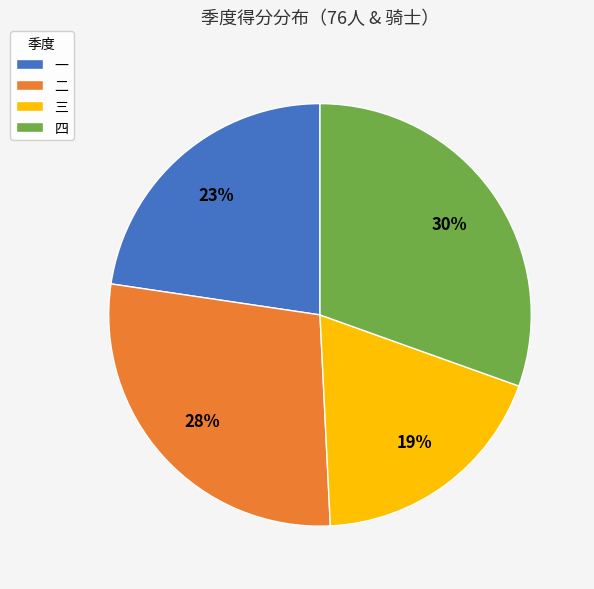

Do 四 and 二 together represent more than half of the pie?

Yes